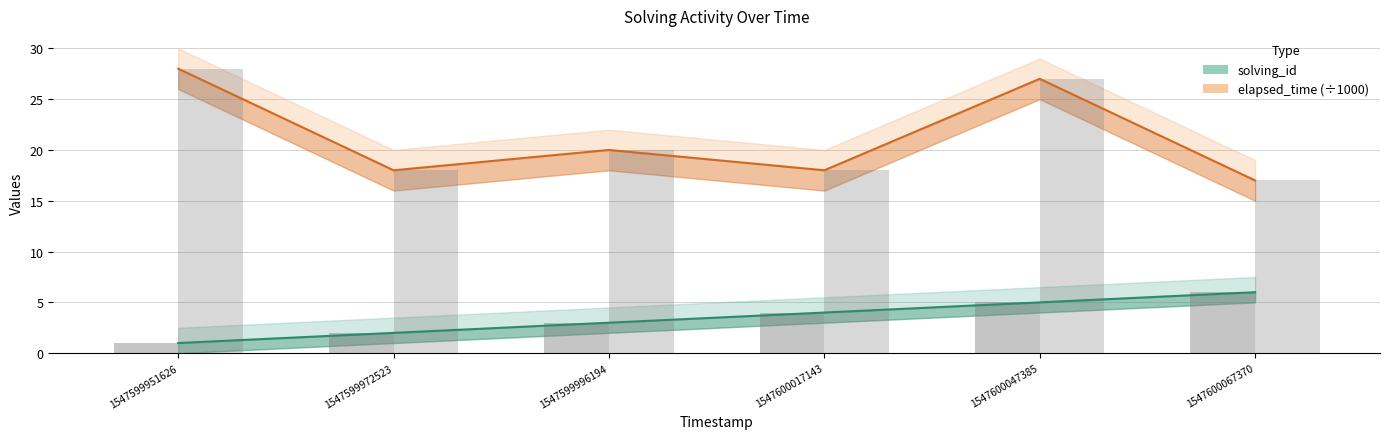

How many data points does each series have?

6